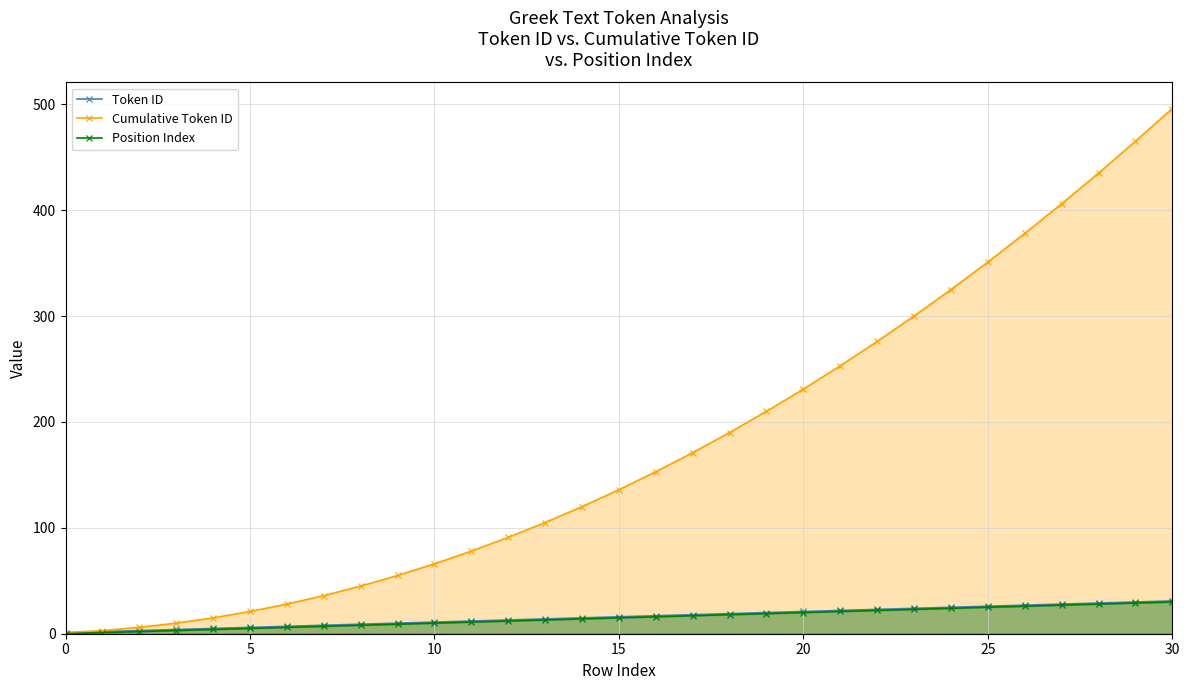

Does the chart have visible grid lines?

Yes